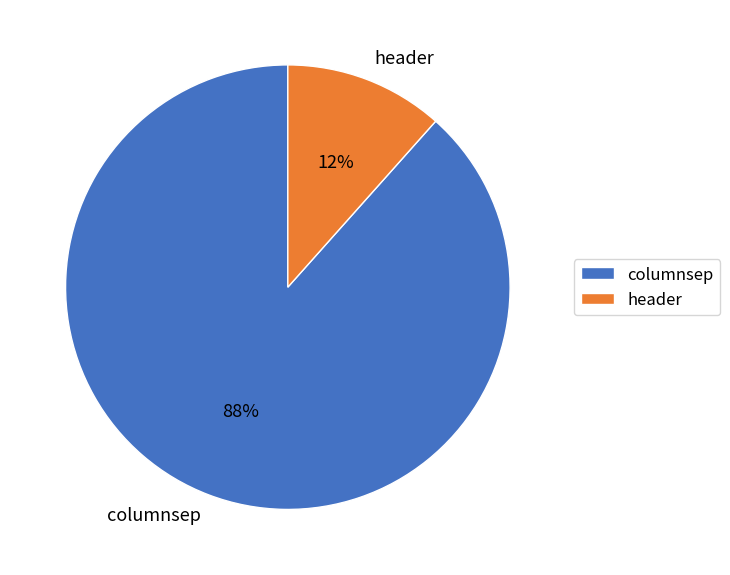

Which slice is the largest?

columnsep